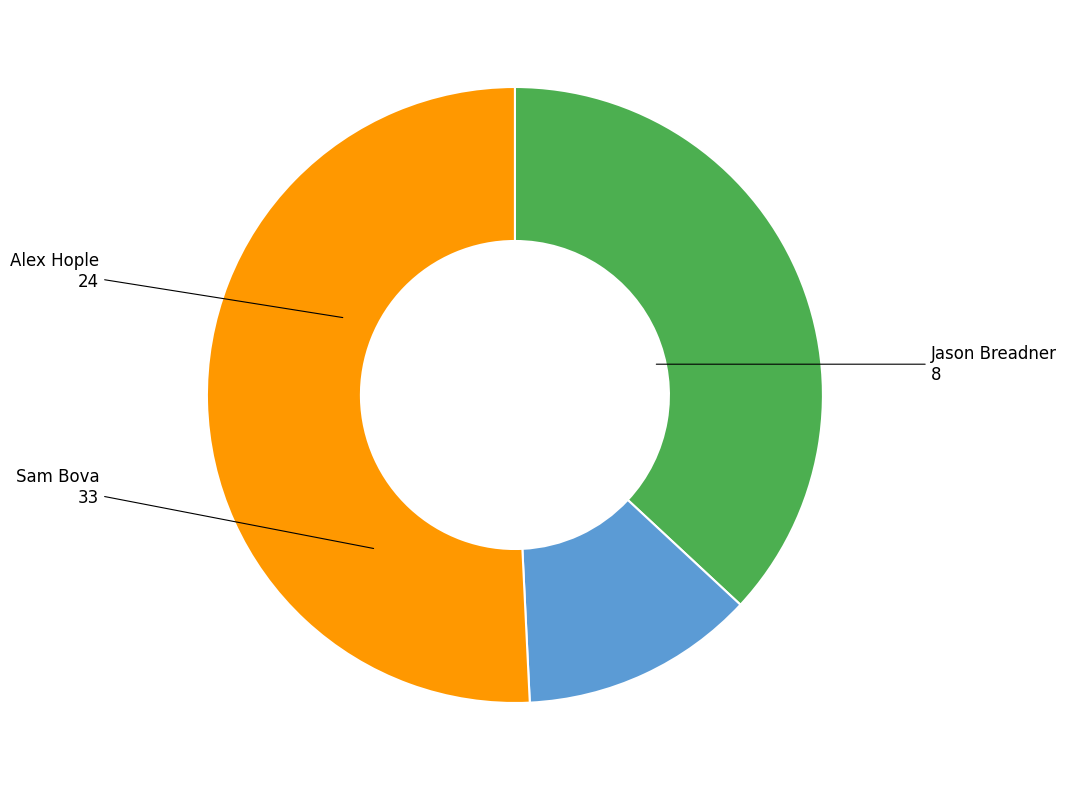

Is there a majority slice in this chart?

Yes